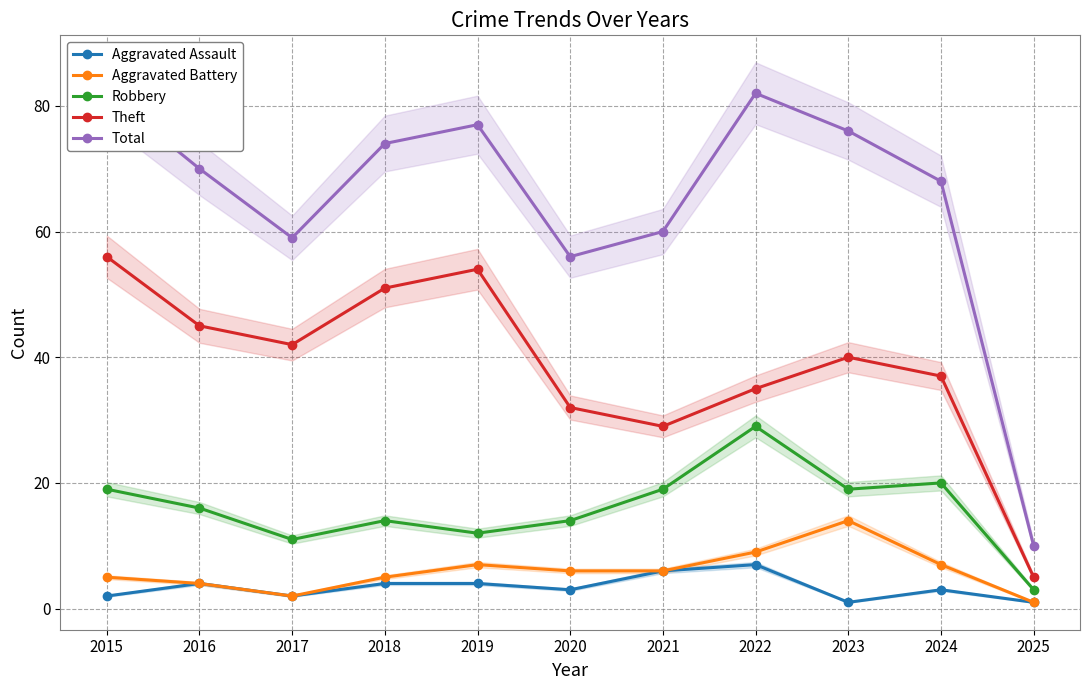

Between 2016 and 2025, which is larger?

2016